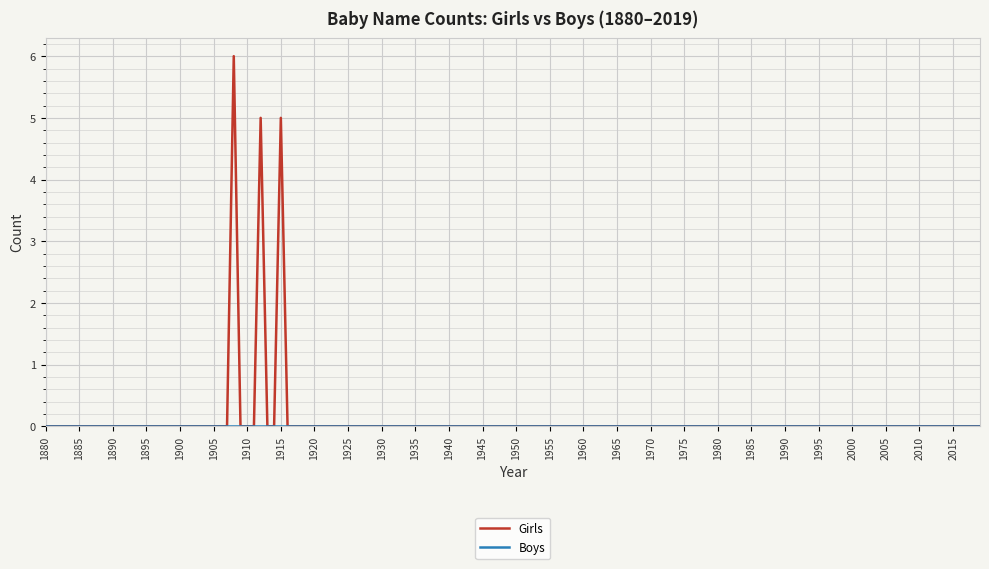

What is the highest value of the Girls series?

6